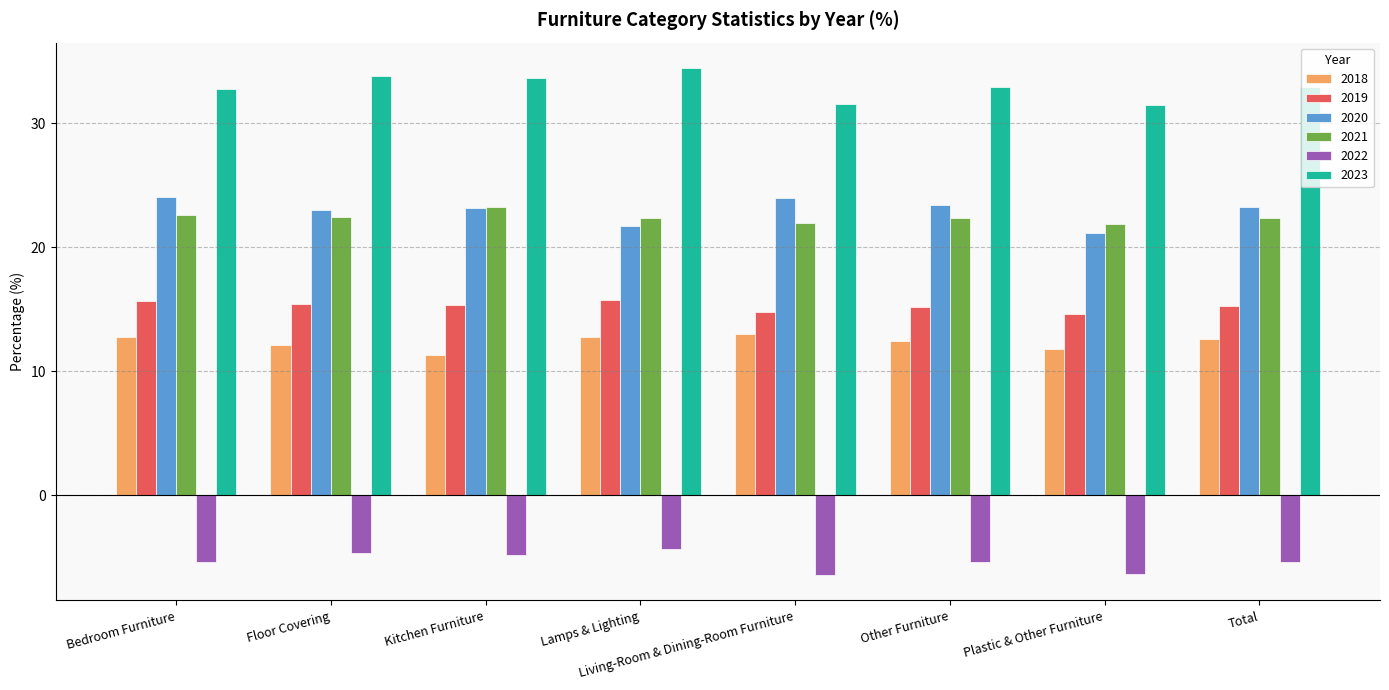

What is the maximum value shown in the chart?

34.5